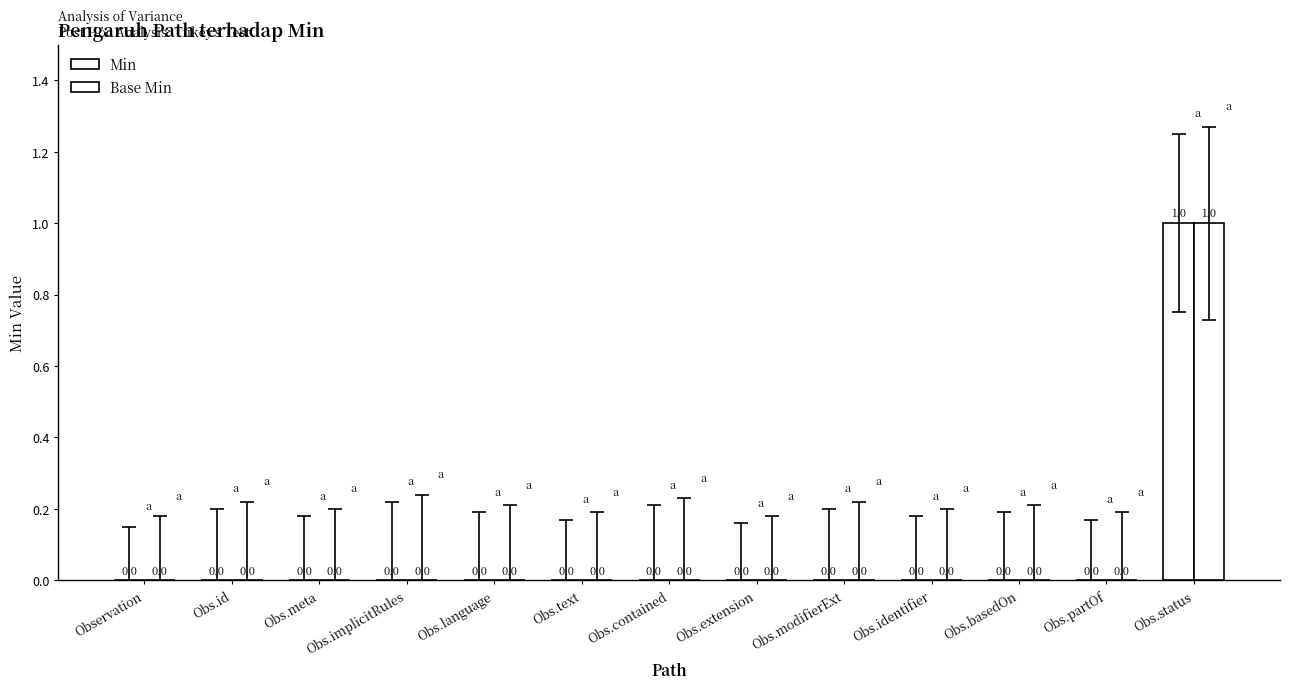

Reading right to left, list all the values displayed in this chart.

Min: 1	0	0	0	0	0	0	0	0	0	0	0	0
Base Min: 1	0	0	0	0	0	0	0	0	0	0	0	0